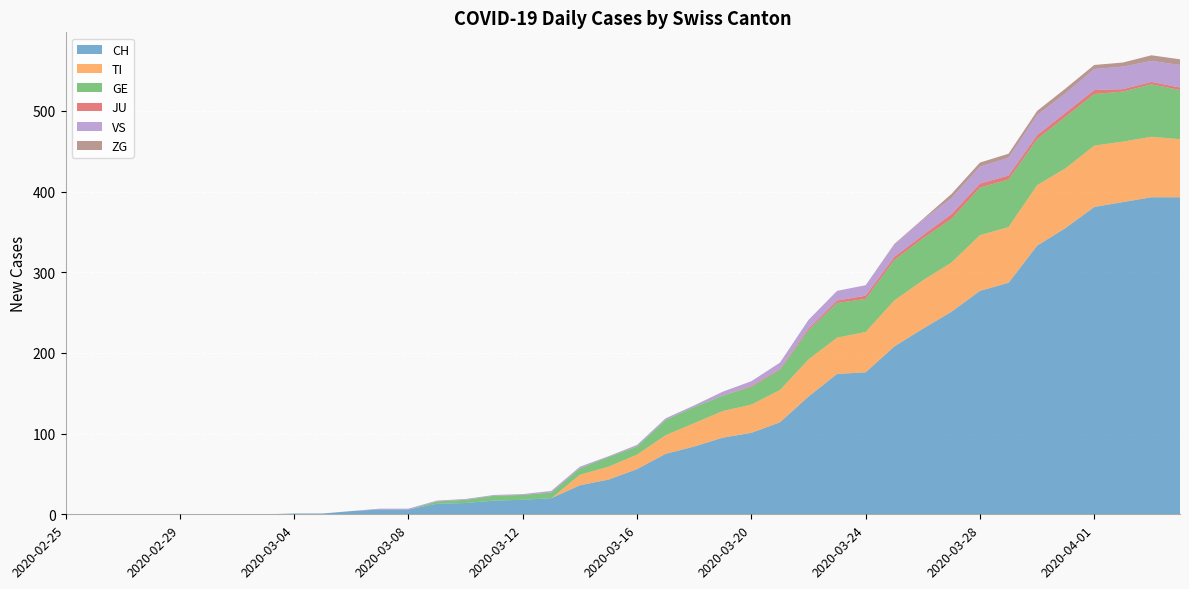

Reading left to right, extract all data points from this chart.

CH: 0	0	0	0	0	0	0	0	1	1	4	6	6	13	14	17	18	20	36	43	56	75	84	95	101	114	146	174	176	208	230	251	277	287	333	355	381	387	393	393
TI: 0	0	0	0	0	0	0	0	0	0	0	0	0	0	0	0	0	0	13	16	18	23	29	33	35	40	46	45	50	57	60	61	69	69	75	74	76	75	75	72
GE: 0	0	0	0	0	0	0	0	0	0	0	0	0	3	4	6	6	7	8	12	10	19	20	19	22	25	36	43	41	50	52	54	59	59	57	64	64	62	65	61
JU: 0	0	0	0	0	0	0	0	0	0	0	0	0	0	0	0	0	0	0	0	0	0	0	0	1	1	2	3	4	4	4	6	5	5	5	5	5	3	3	3
VS: 0	0	0	0	0	0	0	0	0	0	0	1	1	1	1	1	1	2	2	1	2	2	2	5	6	8	11	12	13	15	19	20	21	22	25	24	26	28	26	28
ZG: 0	0	0	0	0	0	0	0	0	0	0	0	0	0	0	0	0	0	0	0	0	0	0	0	0	0	0	0	0	1	1	5	5	5	5	6	5	5	7	7